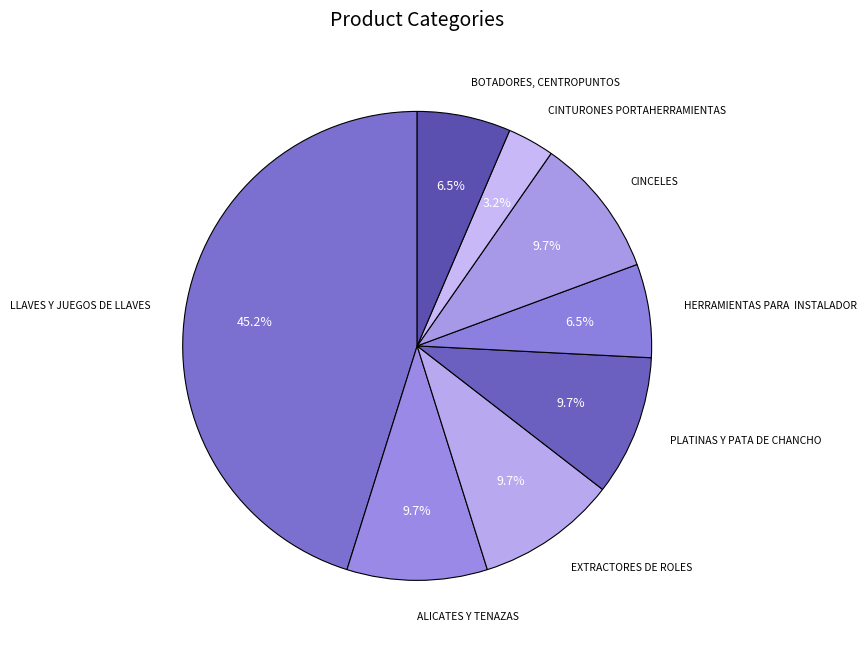

Approximately how many times larger is the value at CINCELES compared to PLATINAS Y PATA DE CHANCHO?

1.0